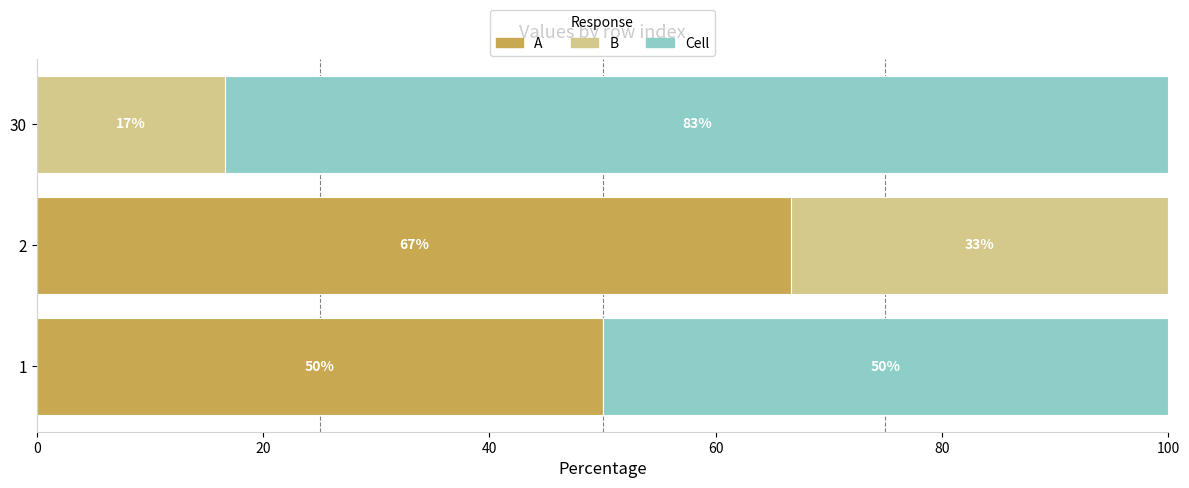

What is the total value across all series at 2?

100.0